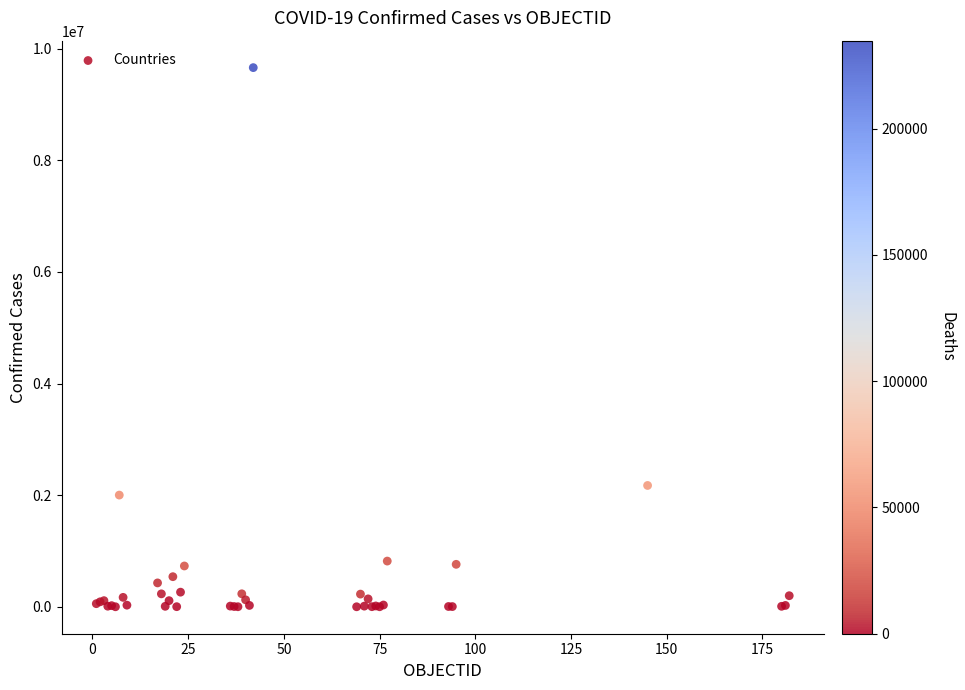

What Y value in the scatter plot is closest to 4829674?

2173347